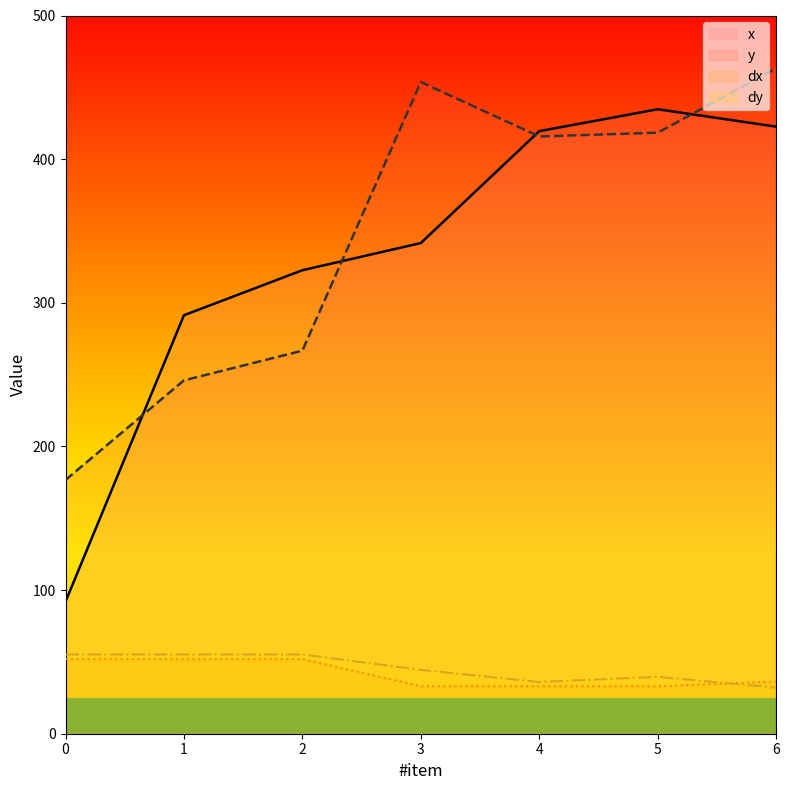

How many intersections are there between x and y?

4